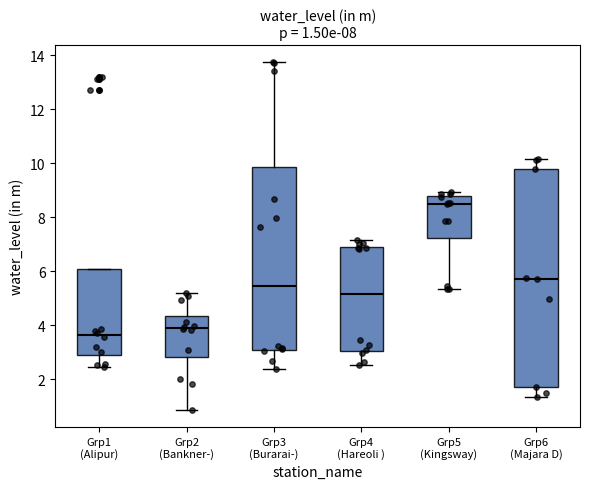

Which box's median line is the highest?

Grp5 (Kingsway)